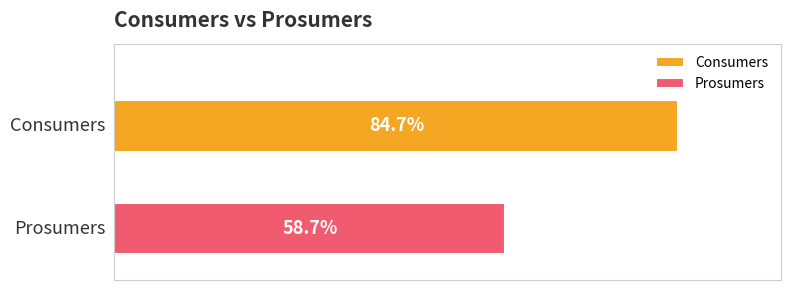

What are all the series names shown in the legend?

Consumers, Prosumers